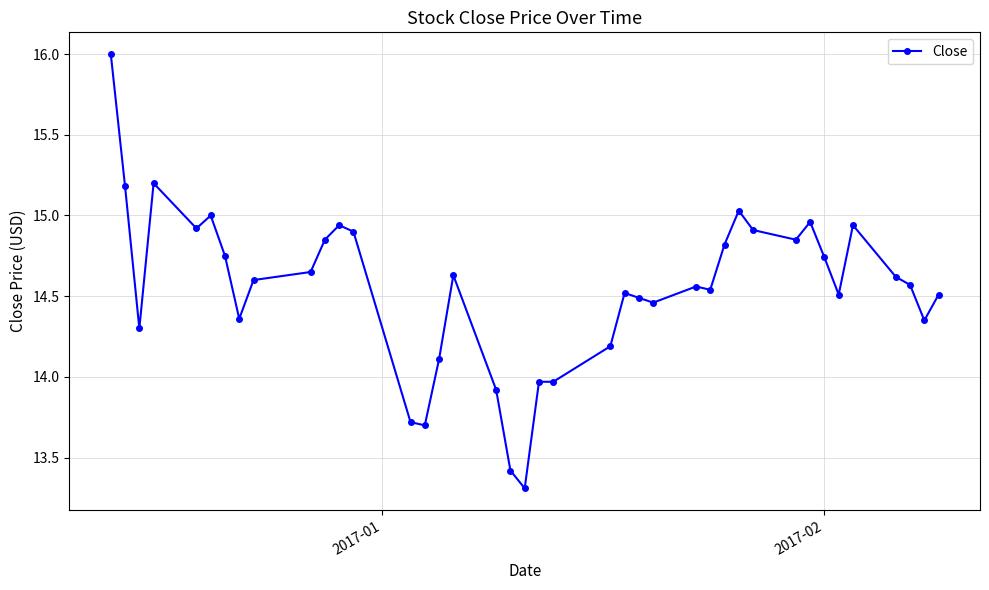

True or false: there are more than 0 points higher than both neighbors.

True